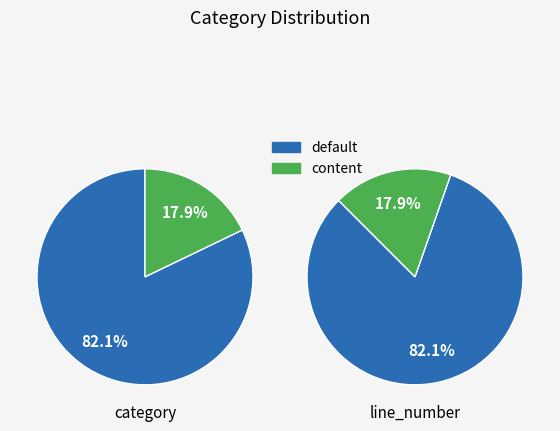

What is the change in value from default to content?

-36